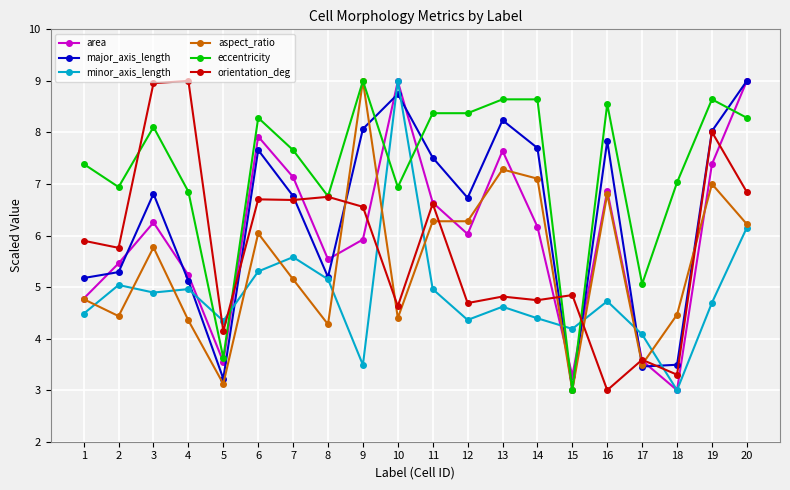

How many series are shown in this chart?

6